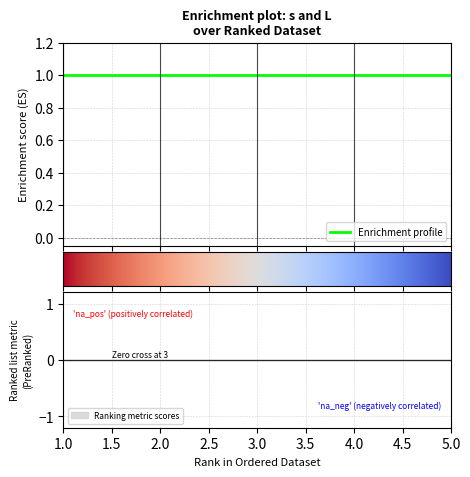

At which category is the sum across all series the highest?

1